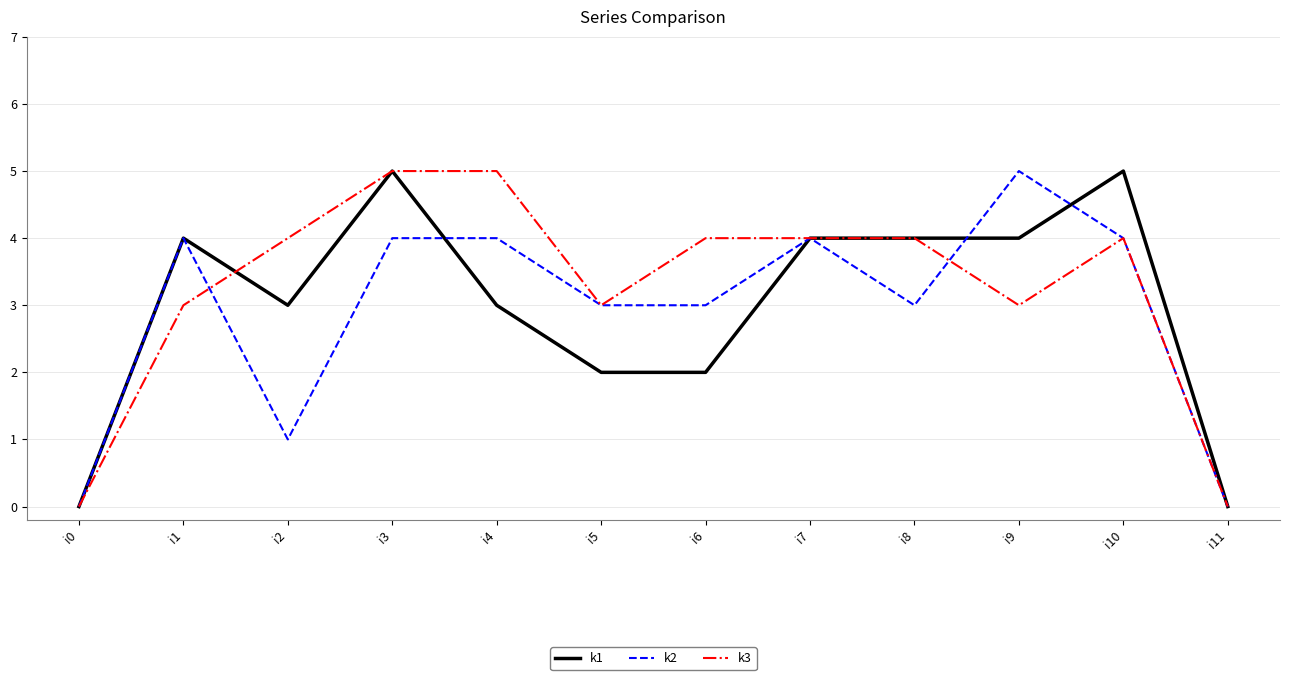

The k2 series shows 2 at i2. True or false?

False